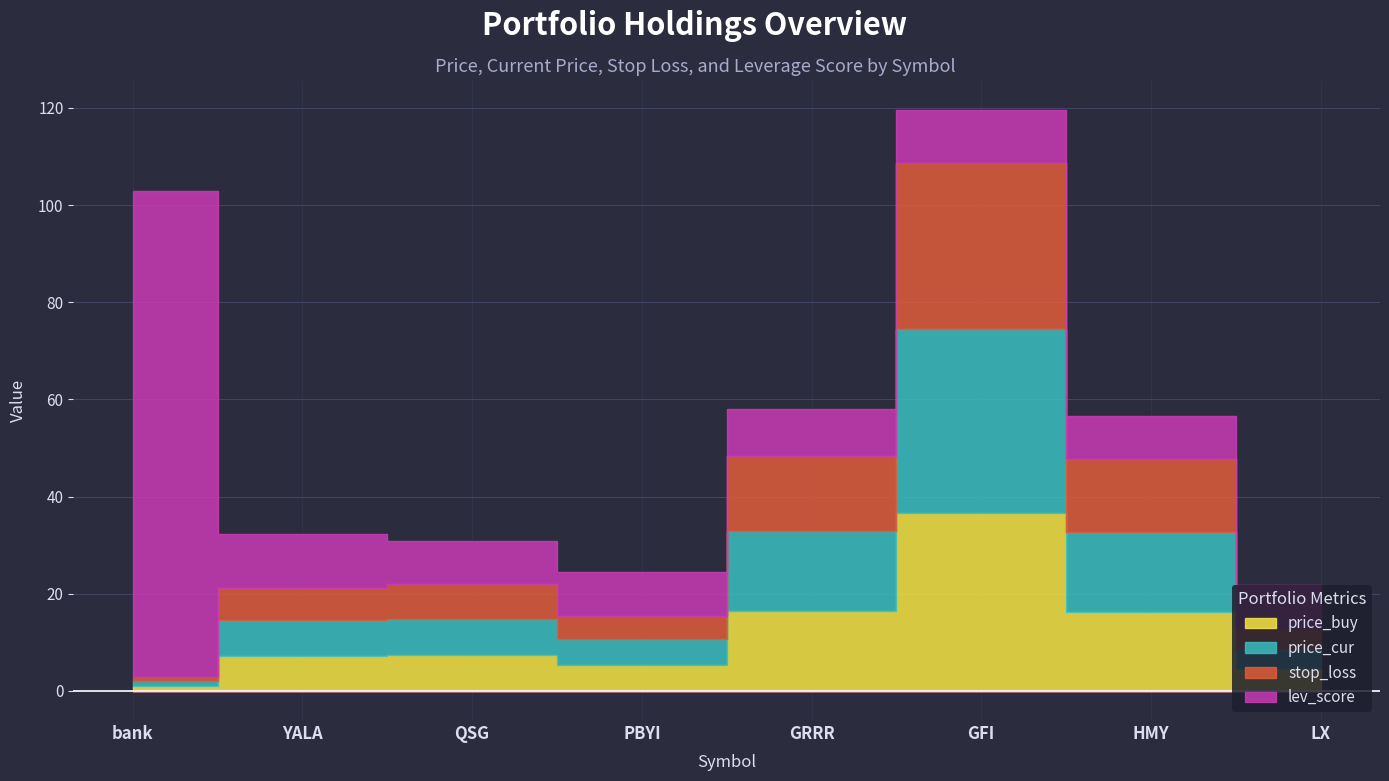

Does the chart display data point markers on the line(s)?

No